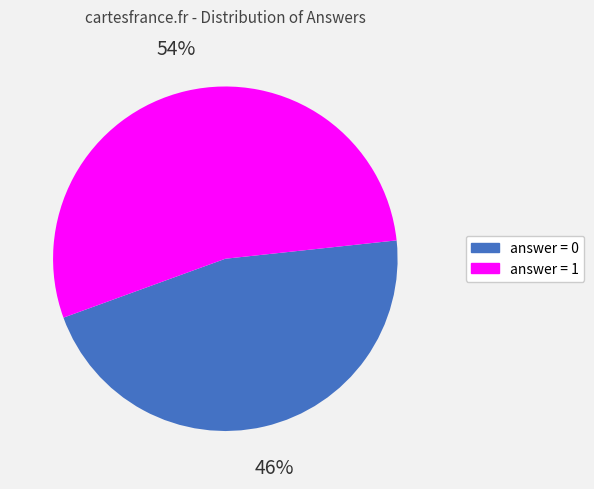

Is there a majority slice in this chart?

Yes